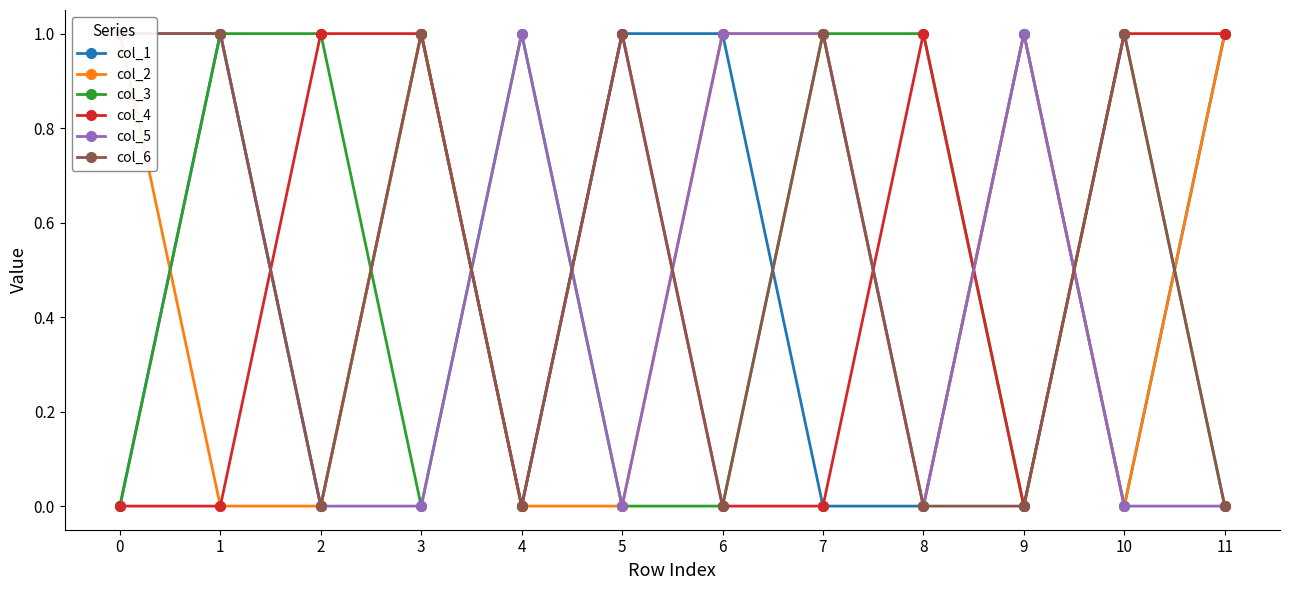

Does the chart have visible grid lines?

No